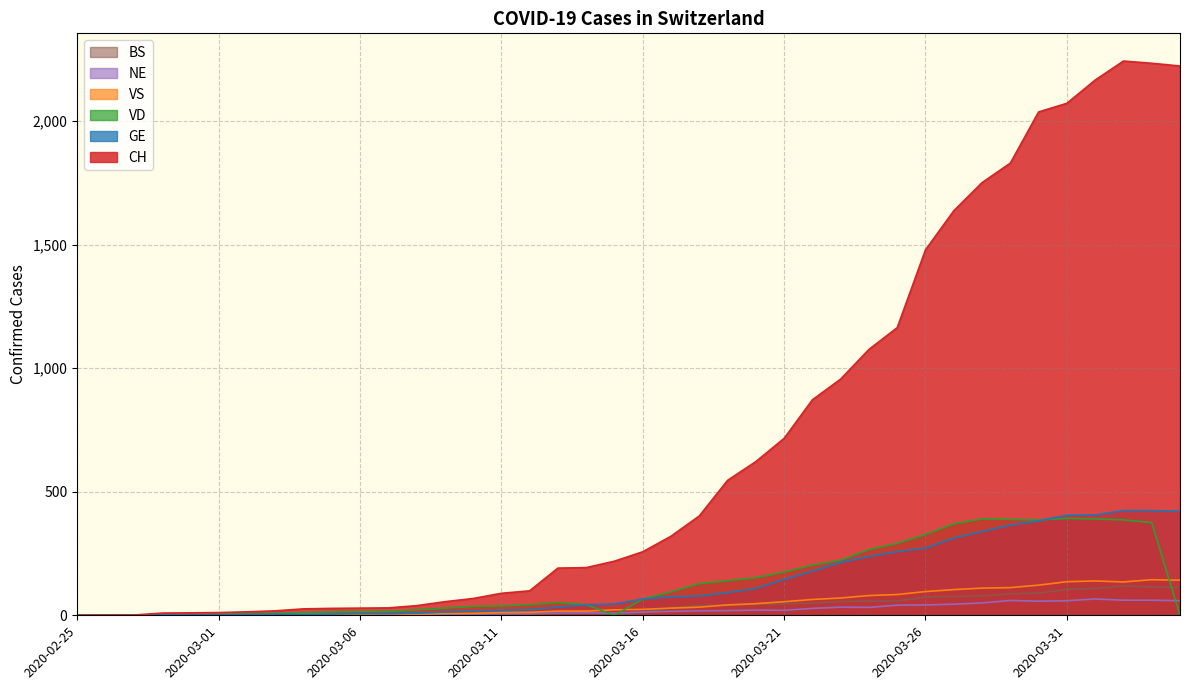

What is the label of the 16th point from the left?

2020-03-11